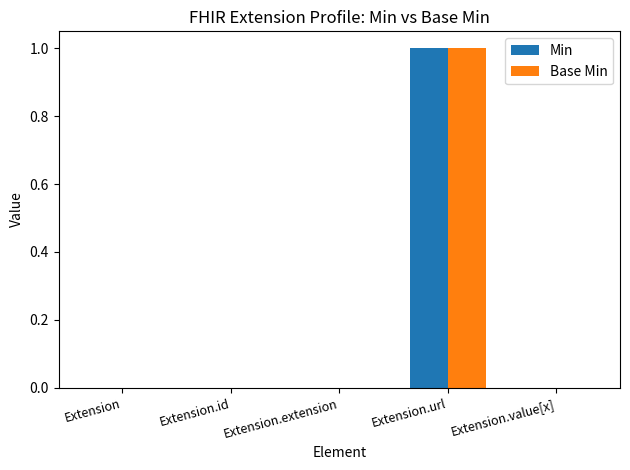

At which category is the sum across all series the highest?

Extension.url